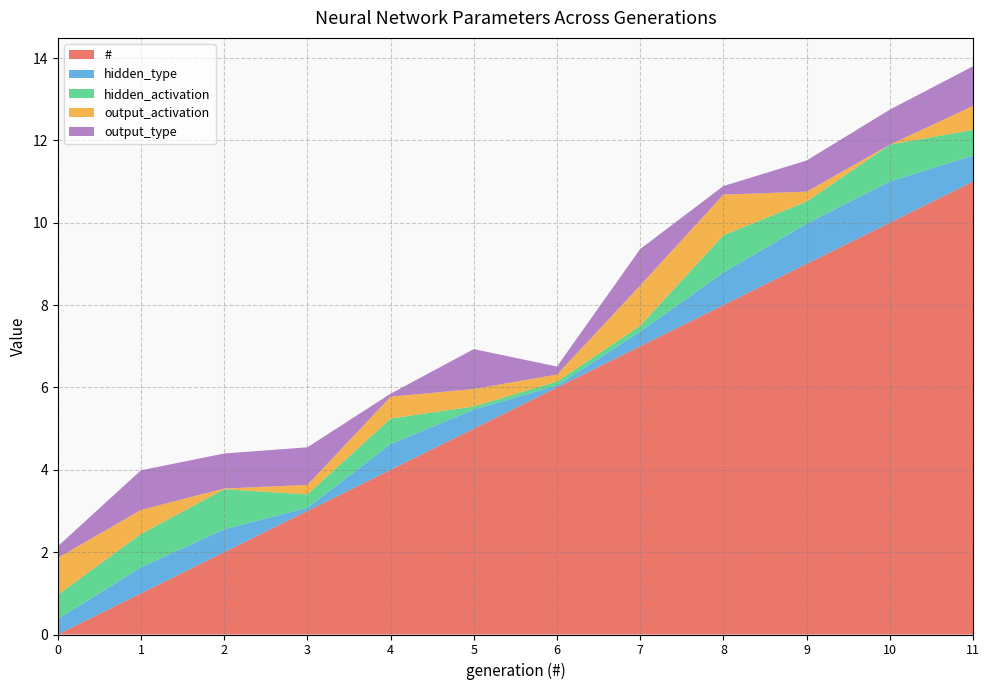

Reading right to left, list all the values displayed in this chart.

#: 11=11.0	10=10.0	9=9.0	8=8.0	7=7.0	6=6.0	5=5.0	4=4.0	3=3.0	2=2.0	1=1.0	0=0.0
hidden_type: 11=0.6	10=1.0	9=1.0	8=0.8	7=0.4	6=0.0	5=0.5	4=0.6	3=0.1	2=0.6	1=0.6	0=0.4
hidden_activation: 11=0.6	10=0.9	9=0.5	8=0.9	7=0.1	6=0.1	5=0.1	4=0.6	3=0.3	2=1.0	1=0.8	0=0.6
output_activation: 11=0.6	10=0.0	9=0.2	8=1.0	7=1.0	6=0.2	5=0.4	4=0.5	3=0.2	2=0.0	1=0.6	0=0.9
output_type: 11=1.0	10=0.8	9=0.8	8=0.2	7=0.9	6=0.2	5=1.0	4=0.1	3=0.9	2=0.8	1=1.0	0=0.3